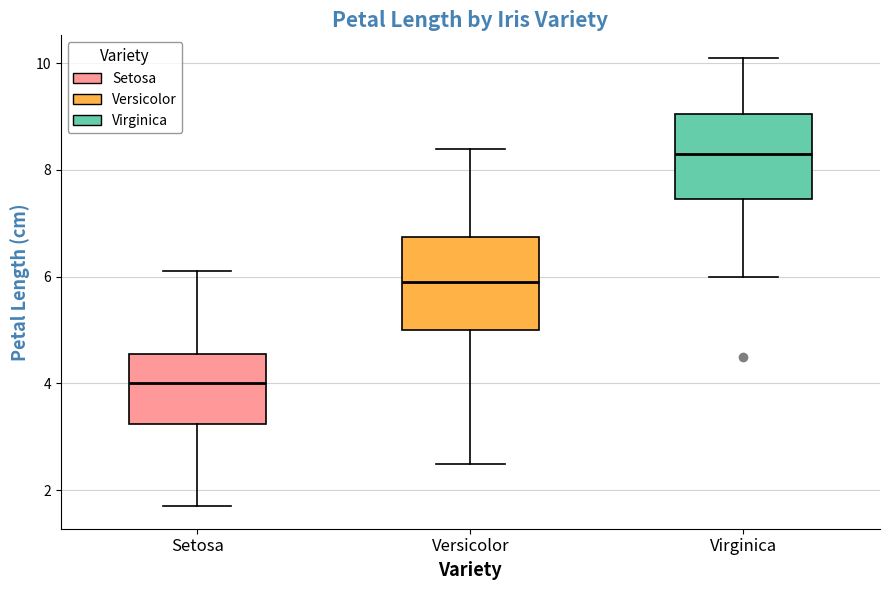

Reading left to right, read every box against the y-axis: the position of its median line, the range the box covers, and the ends of its whiskers. The values are not printed on the chart, so give them approximately, as read against the axis.

Setosa: median 4.0, box 3.2 to 4.6, whiskers 1.8 to 6.2
Versicolor: median 6.0, box 5.0 to 6.8, whiskers 2.6 to 8.4
Virginica: median 8.4, box 7.4 to 9.0, whiskers 6.0 to 10.2